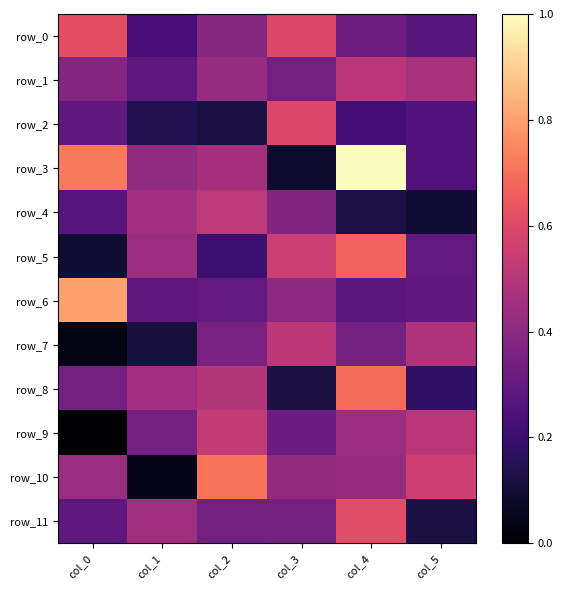

How many data points does each series have?

6